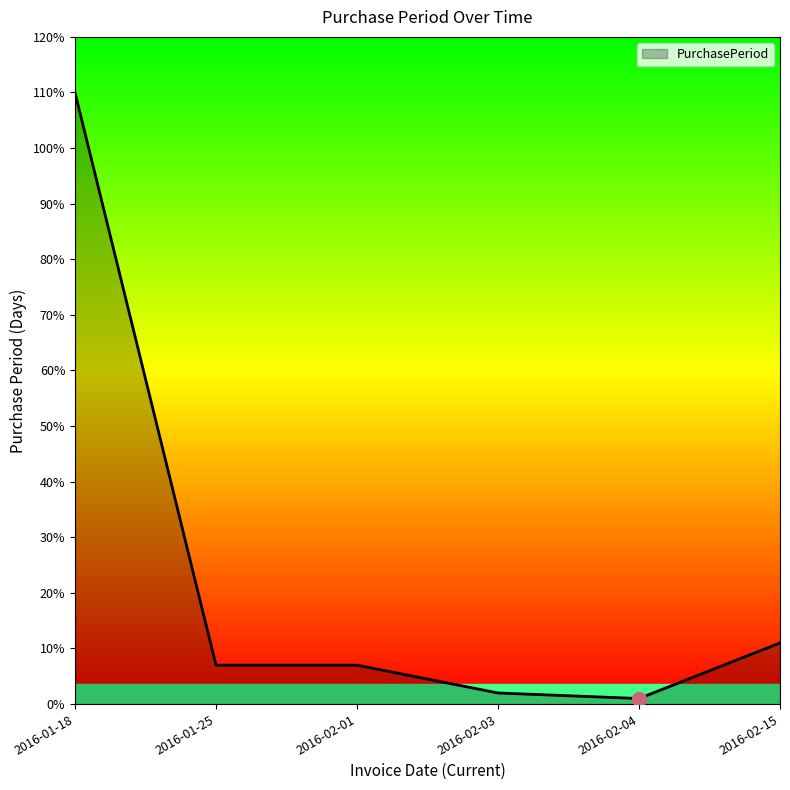

True or false: there are more than 2 points higher than both neighbors.

False